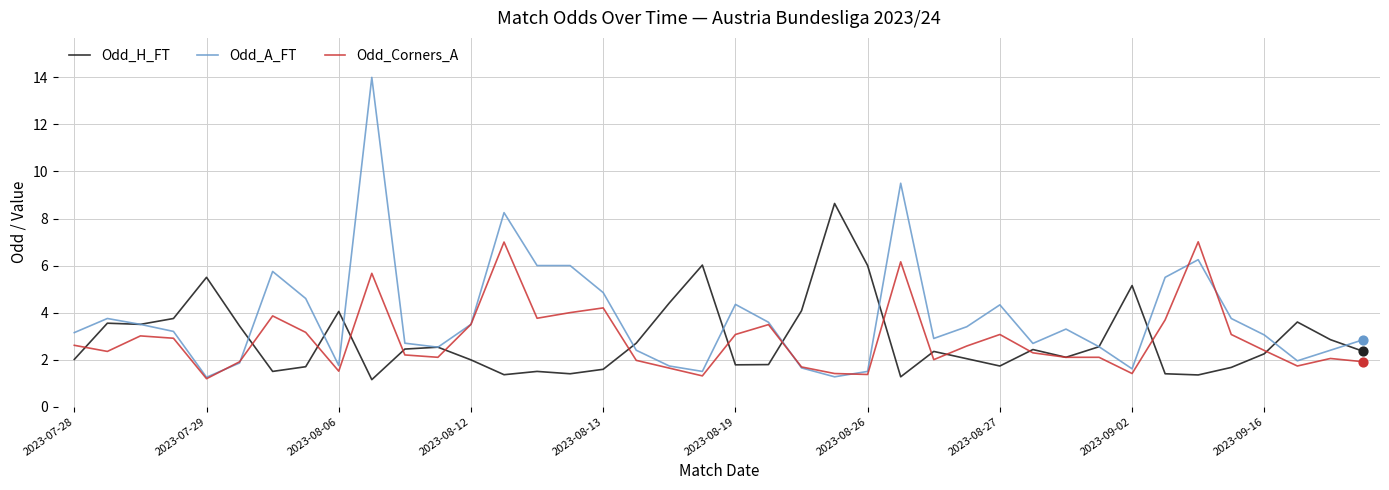

Which series has the largest range (max minus min)?

Odd_A_FT